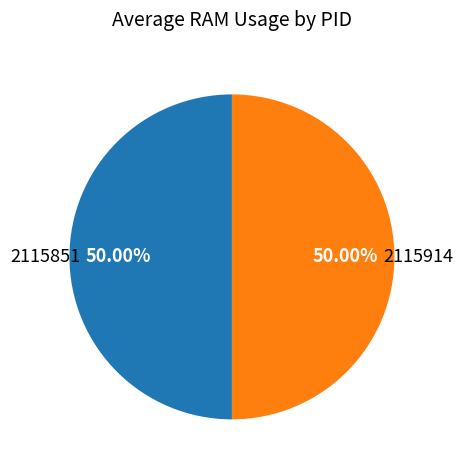

How many slices are in this pie chart?

2